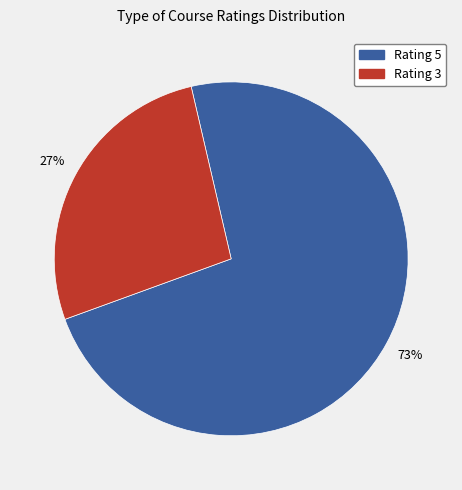

Is there any slice that represents more than half of the pie?

Yes